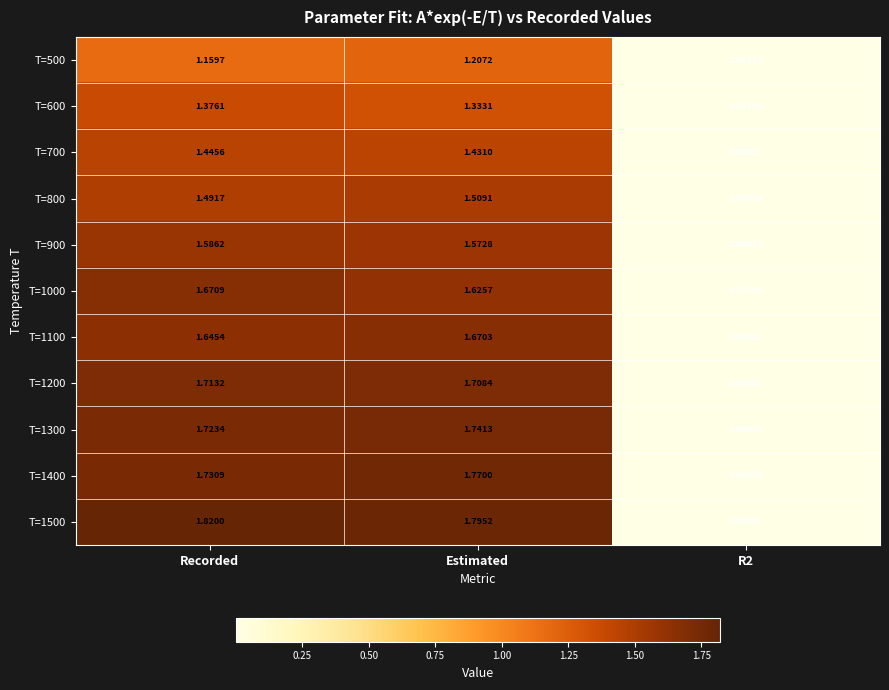

At which category is the sum across all series the highest?

Estimated